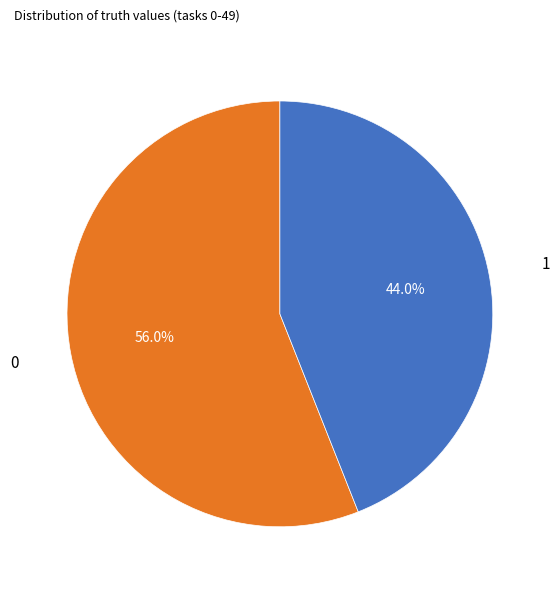

What percentage is the 0 slice, to the nearest percent?

56%